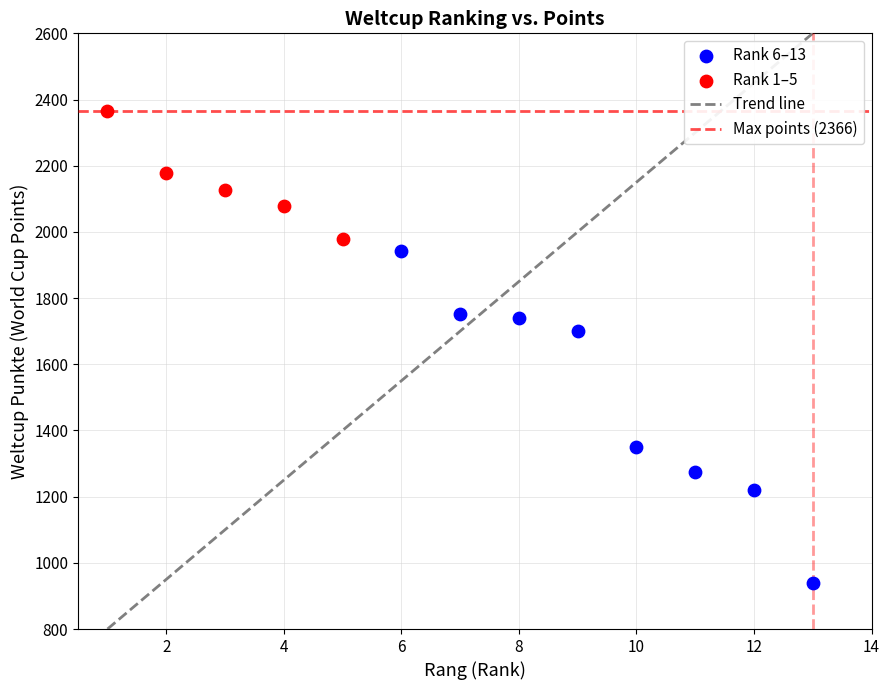

Which series has the widest spread of Y values?

Rank 6–13